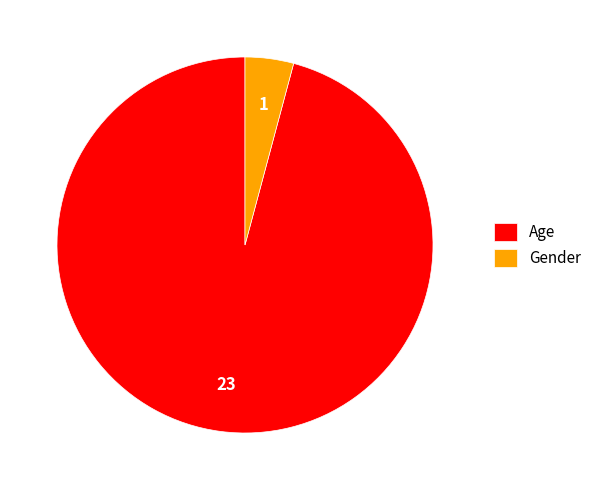

Count the number of slices in the pie.

2